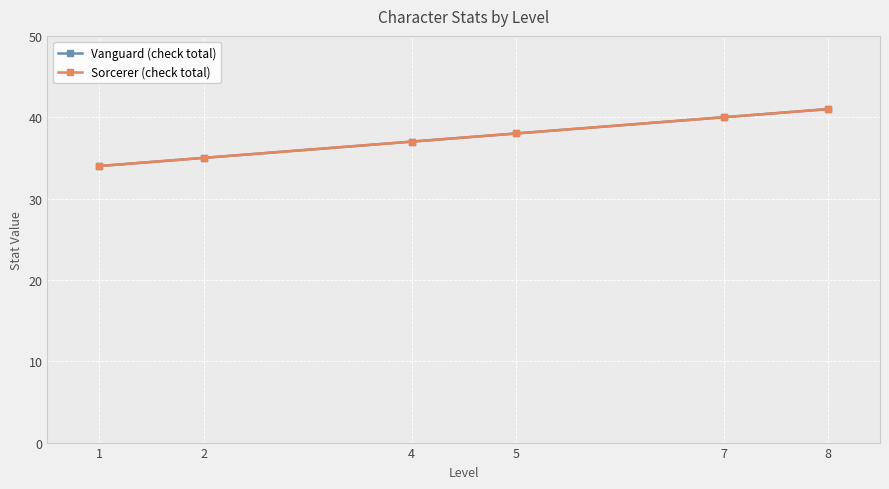

Which series has the largest total across all categories?

Vanguard (check total)